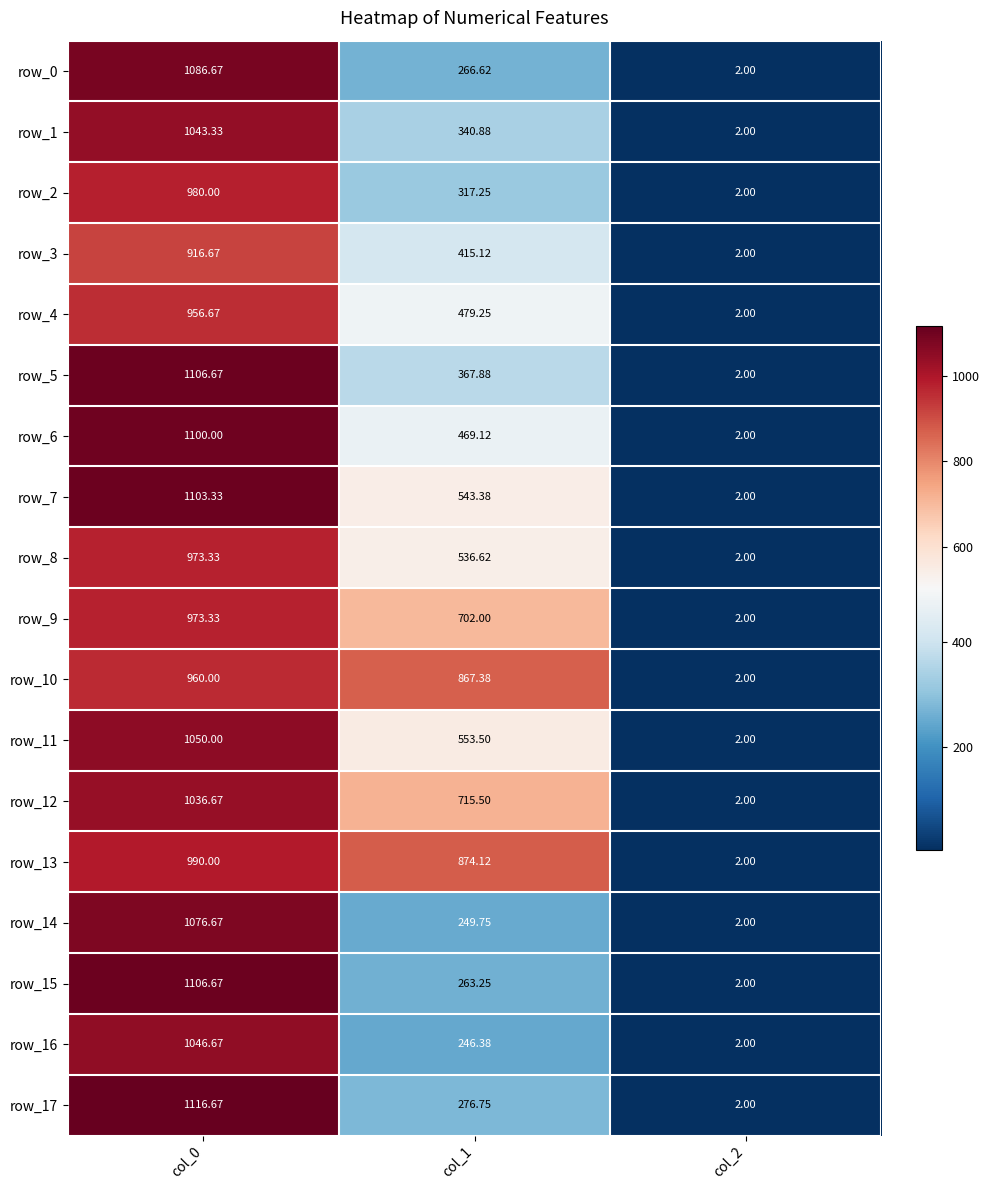

Is the value of row_0 at col_1 greater than the value of row_2 at col_1?

No